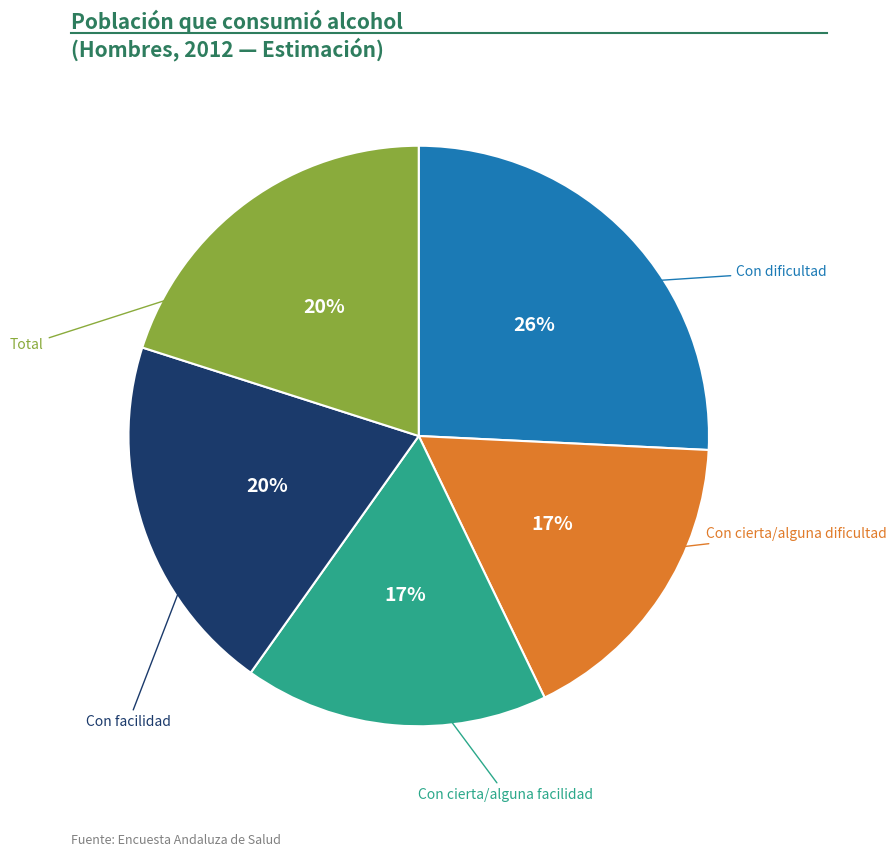

Count the number of slices in the pie.

5